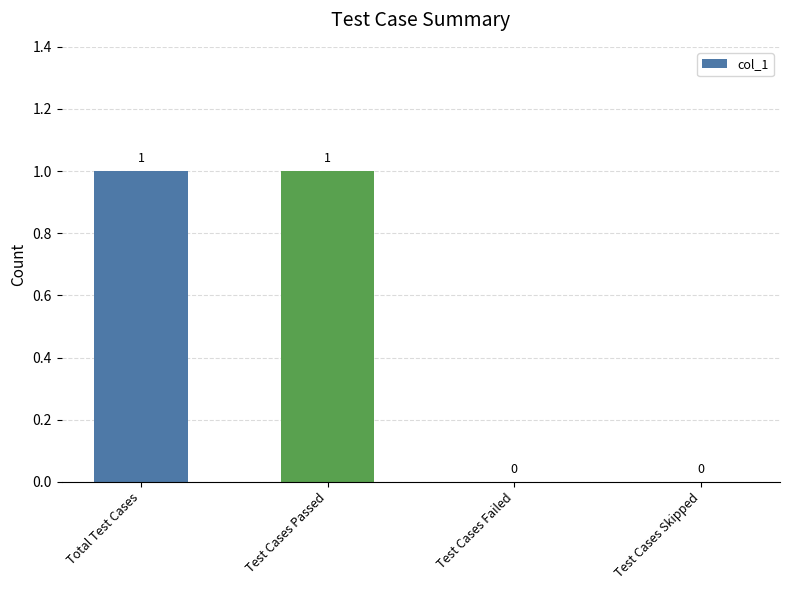

Are the bars grouped side by side (vs. stacked)?

No